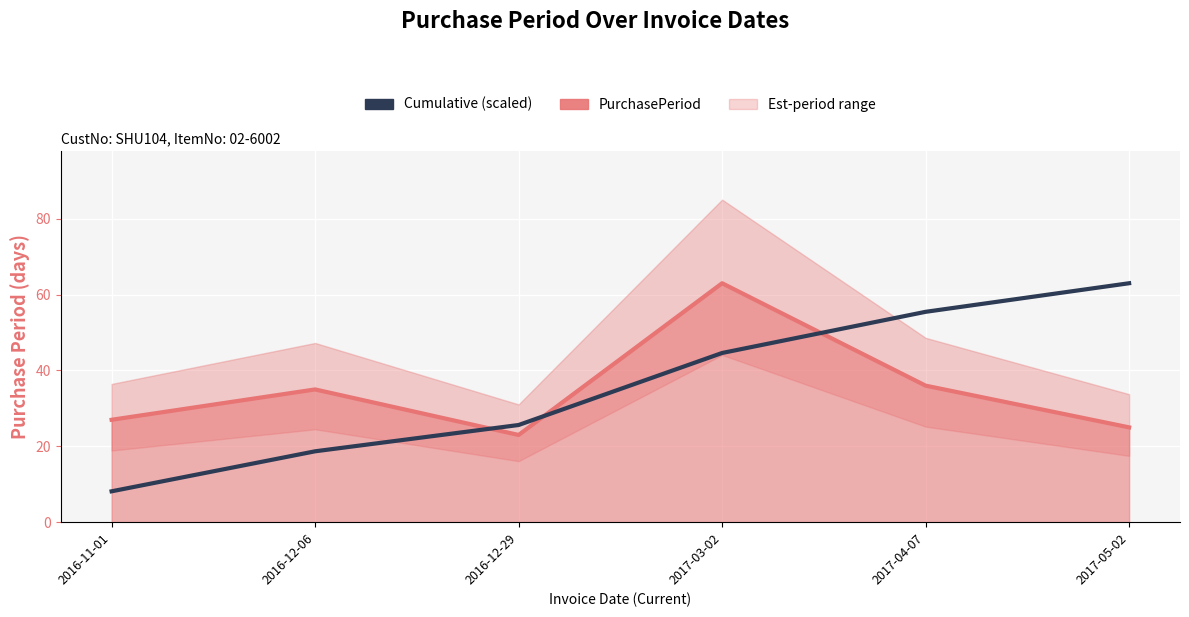

Rank the series at 2017-05-02 from highest to lowest value.

Cumulative (scaled), PurchasePeriod